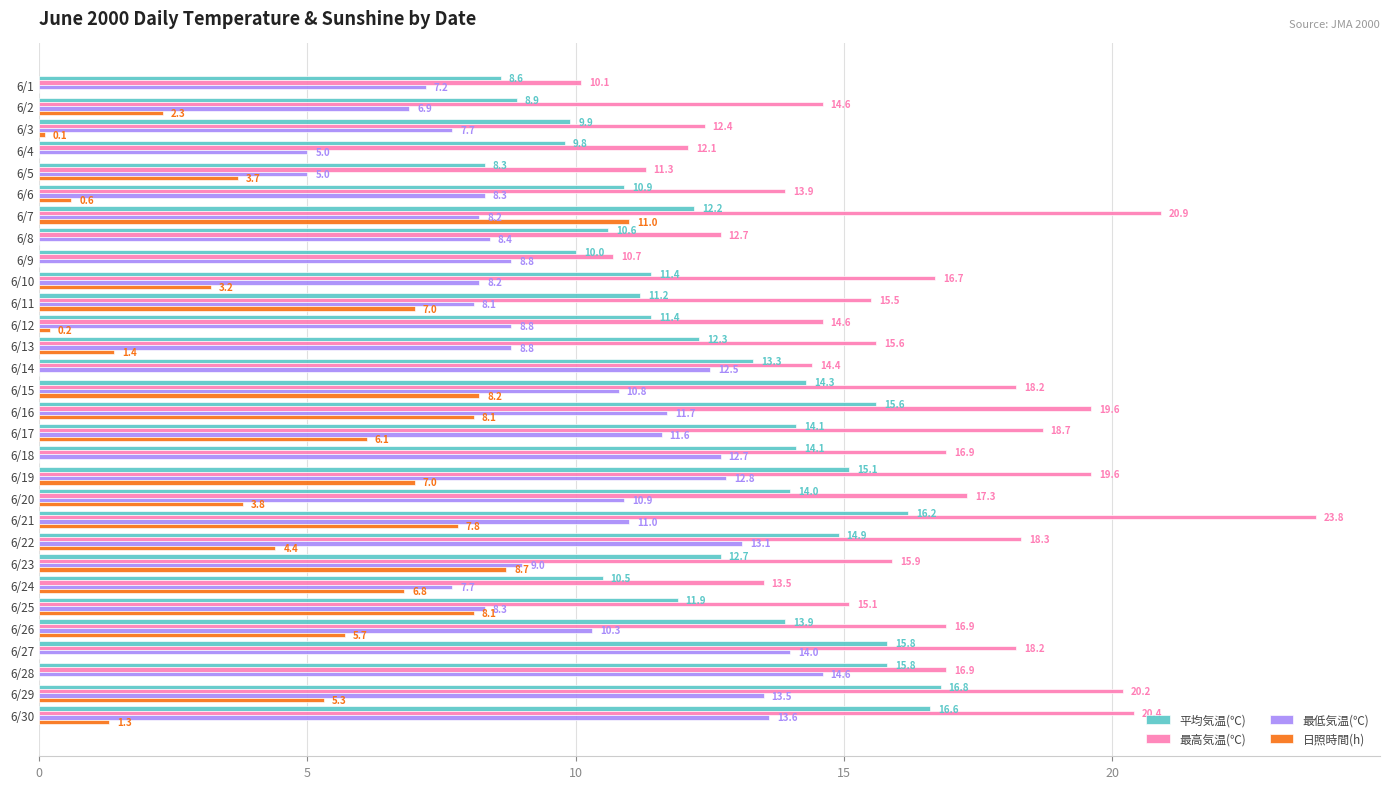

At which label is 平均気温(℃) closest to 12?

6/25